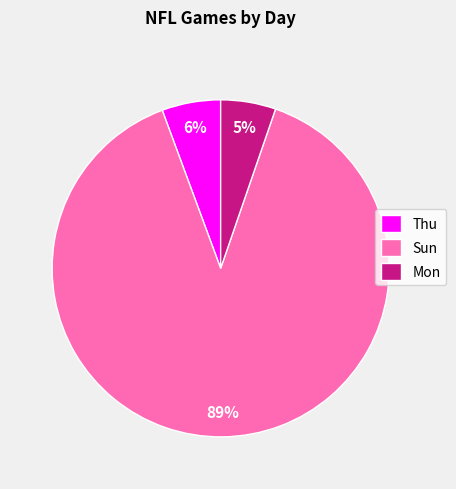

Is it true that Mon is 5% of the pie?

True